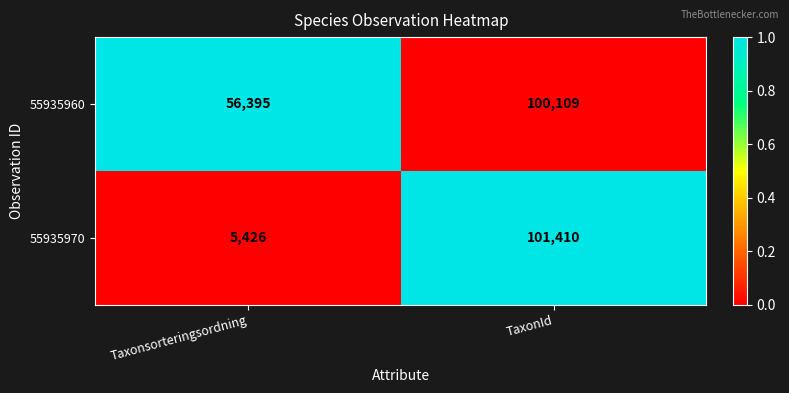

Is it true that 55935970 equals 101410 at TaxonId?

True